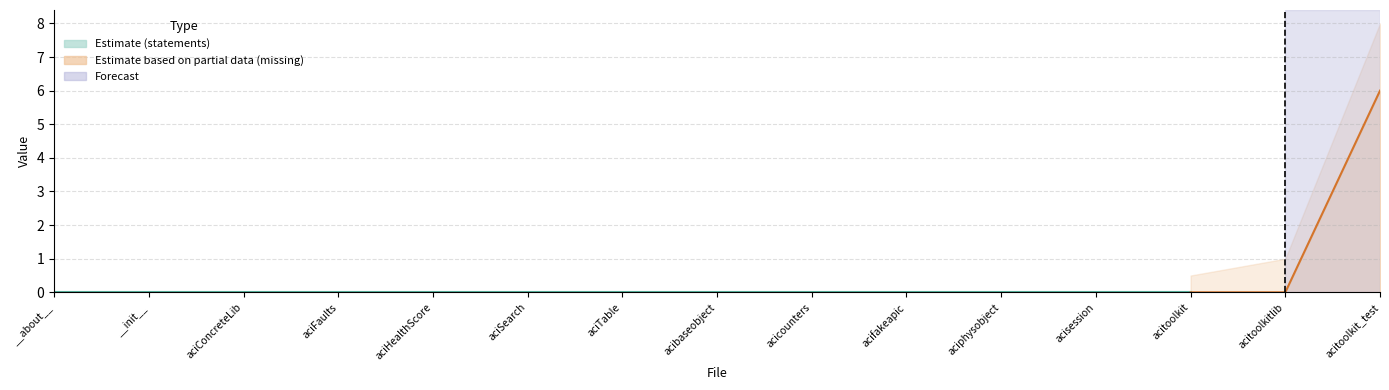

What is the difference between the maximum and minimum values in the missing series?

6